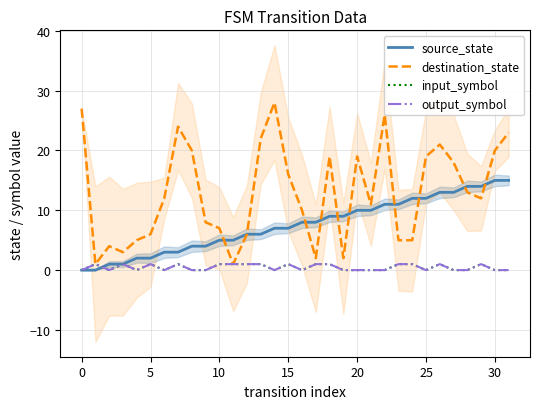

What are all the series names shown in the legend?

source_state, destination_state, input_symbol, output_symbol